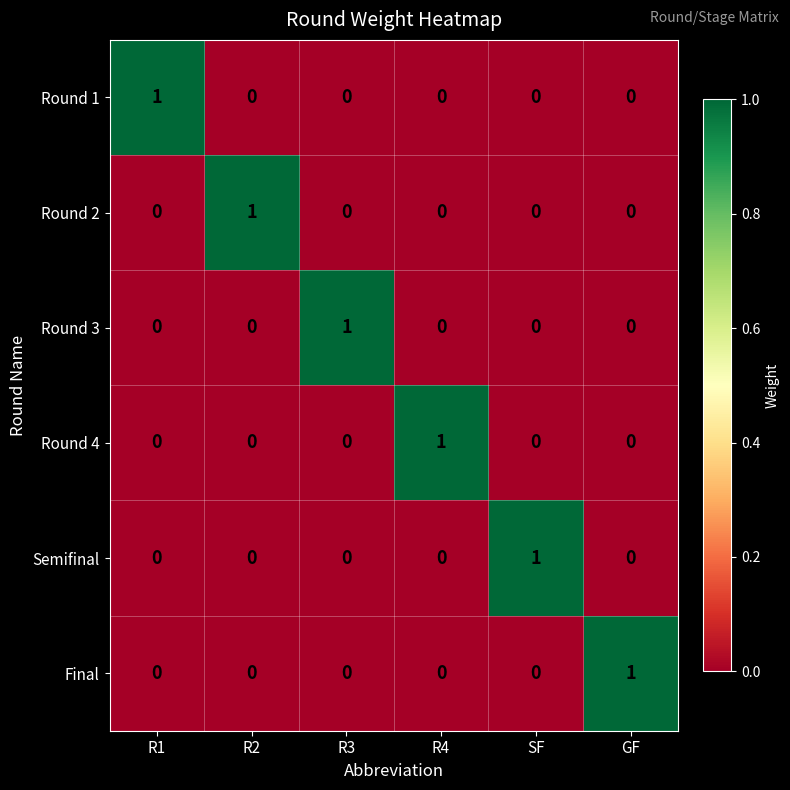

True or false: Final has a value of 0 at R4.

True